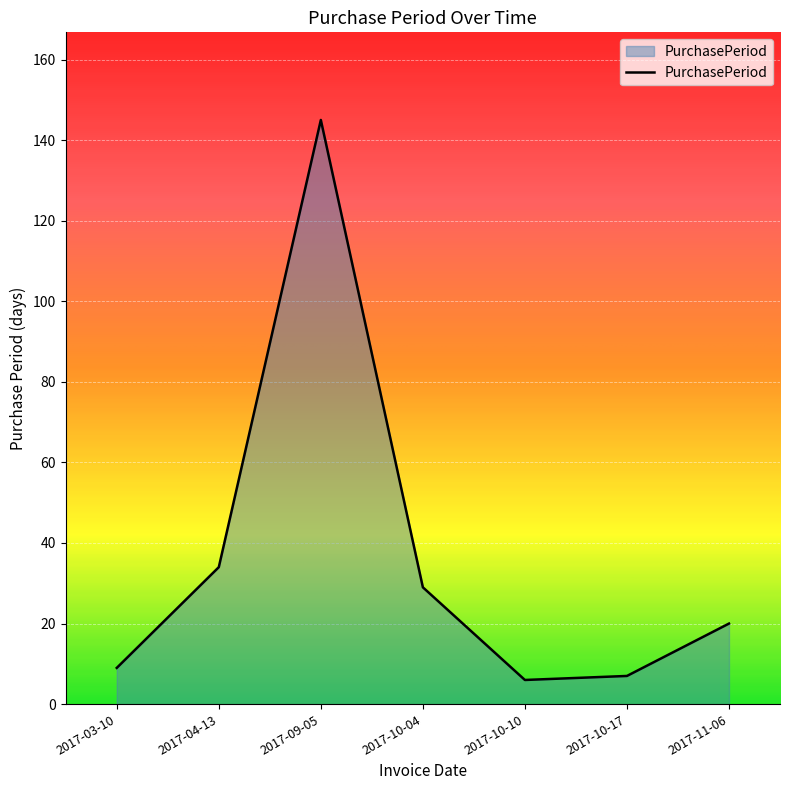

Does the chart display data point markers on the line(s)?

No